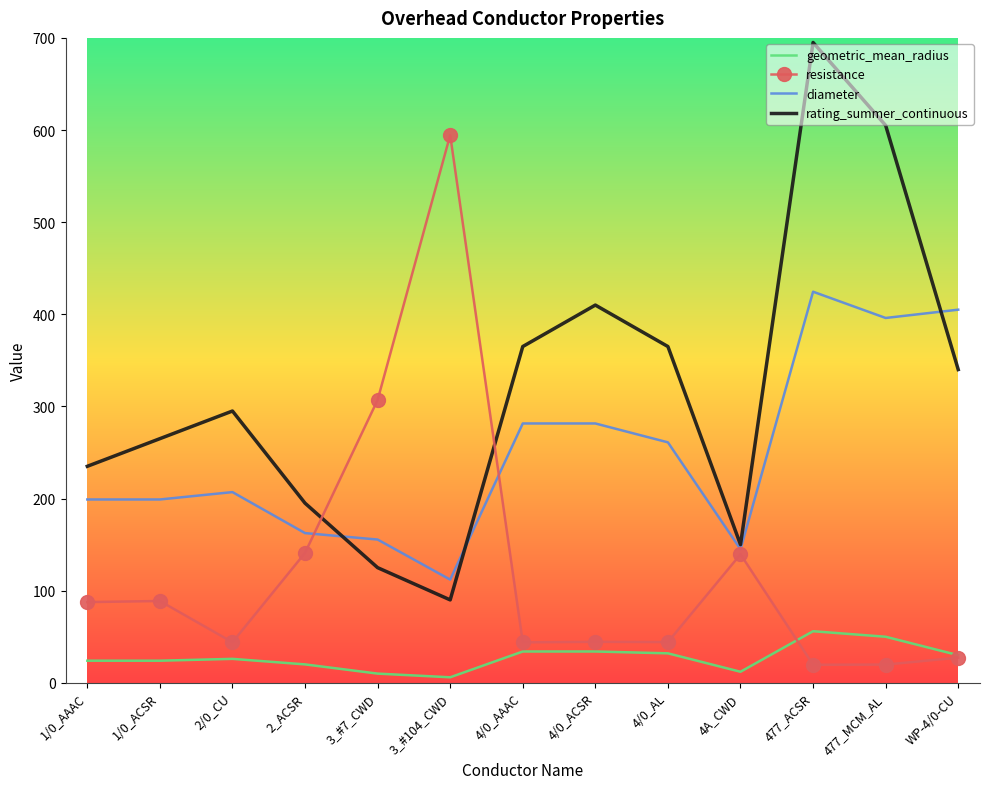

The geometric_mean_radius series shows 30.0 at WP-4/0-CU. True or false?

True